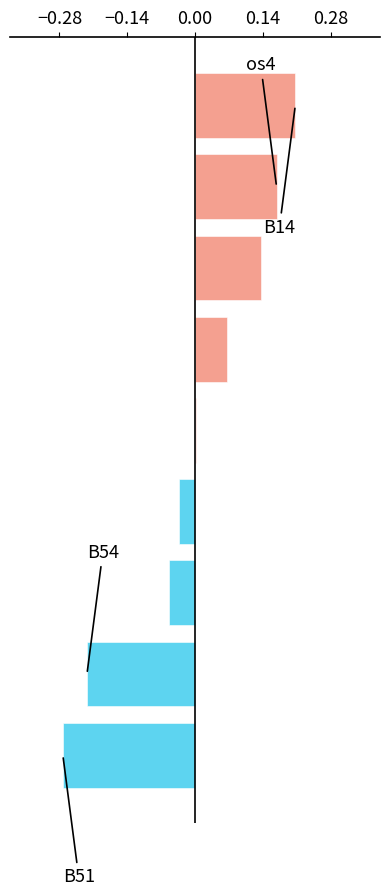

What is the difference between the second highest and second lowest values?

0.4